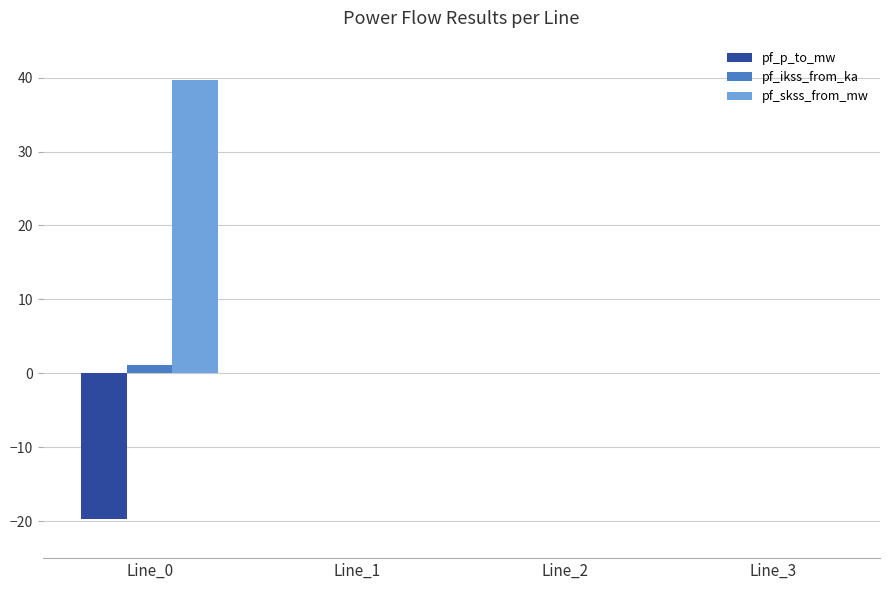

Between Line_0 and Line_3, which series saw the biggest shift?

pf_skss_from_mw